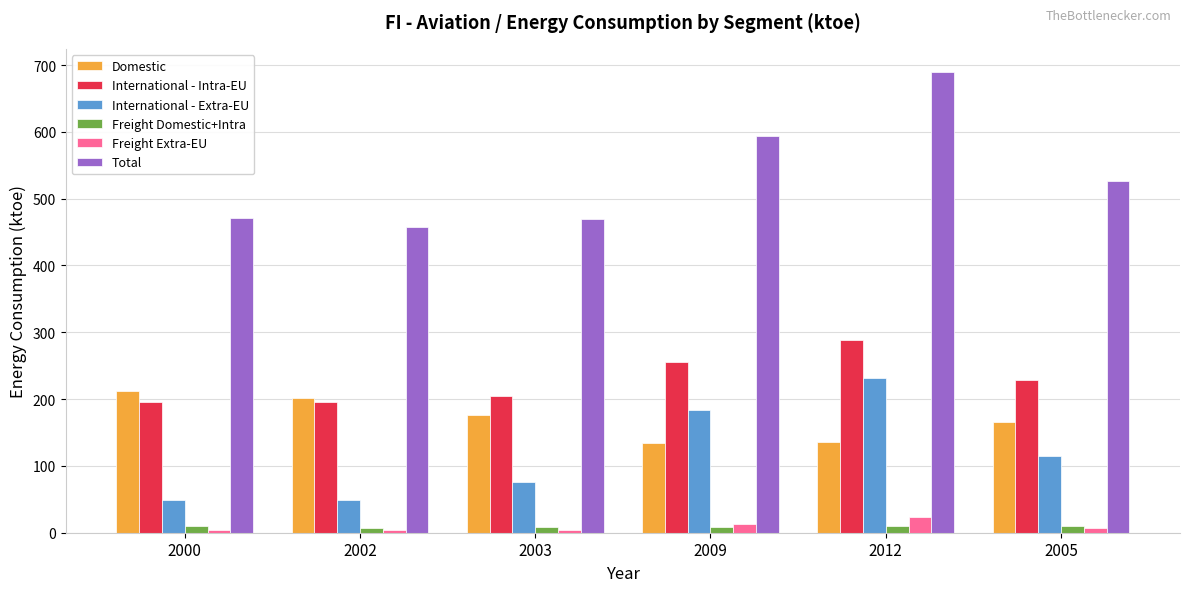

What is the average value of the International - Extra-EU series?

117.4